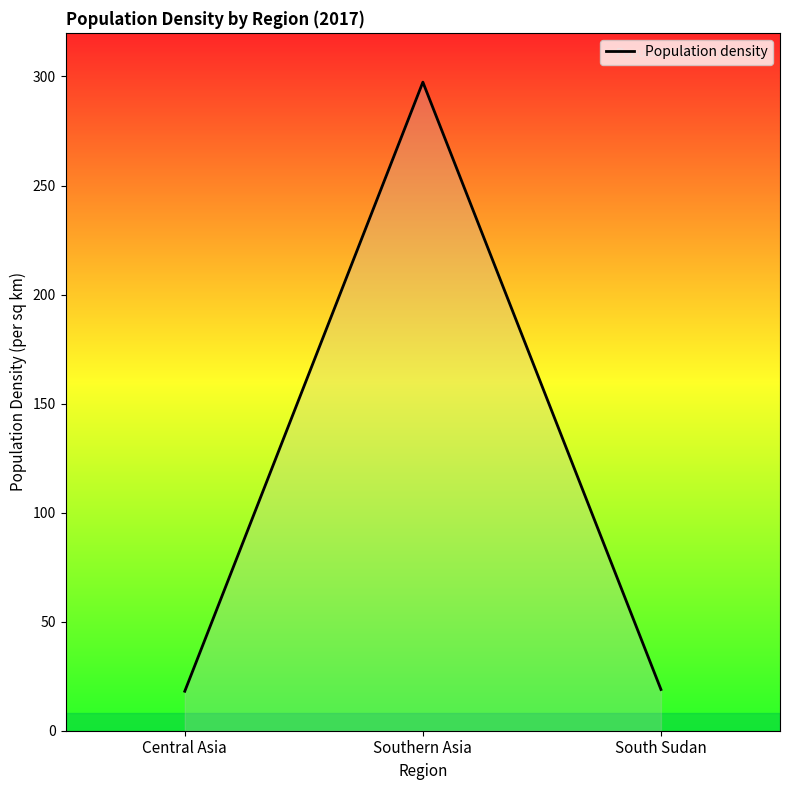

What is the smallest value displayed?

18.1